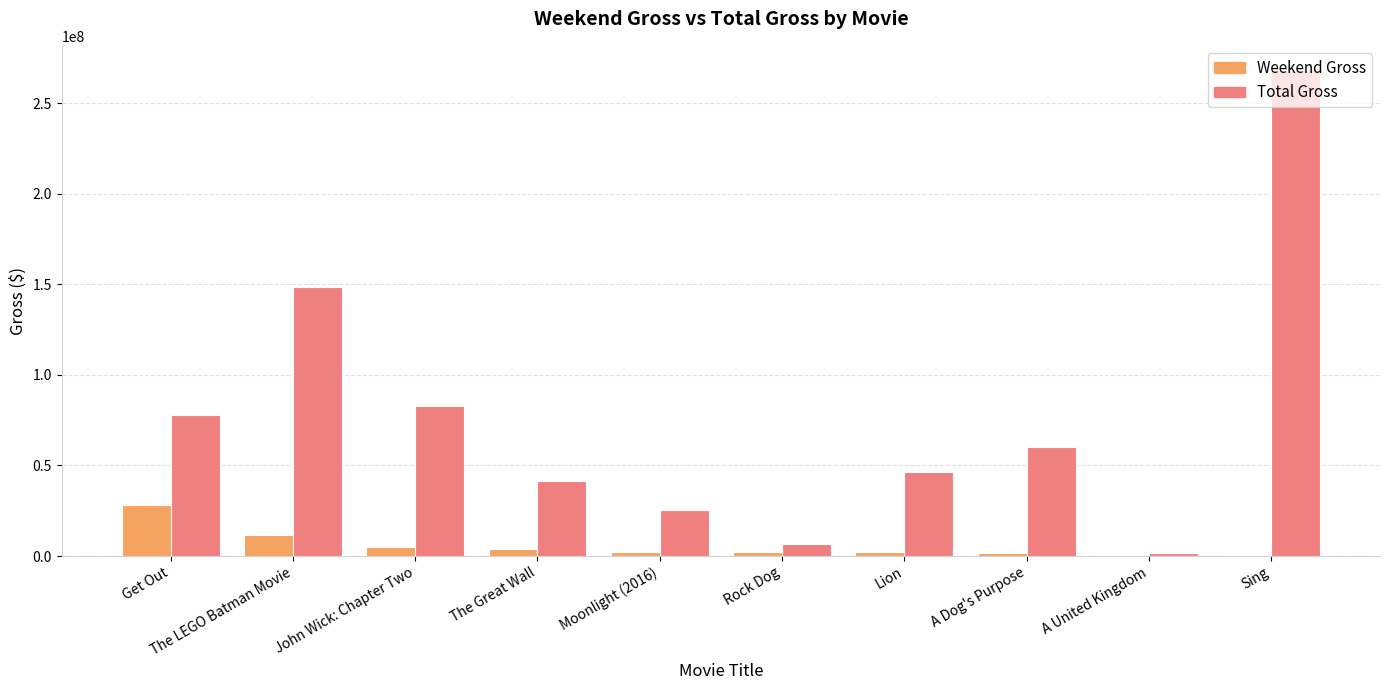

Which category has the highest value across all series?

Sing